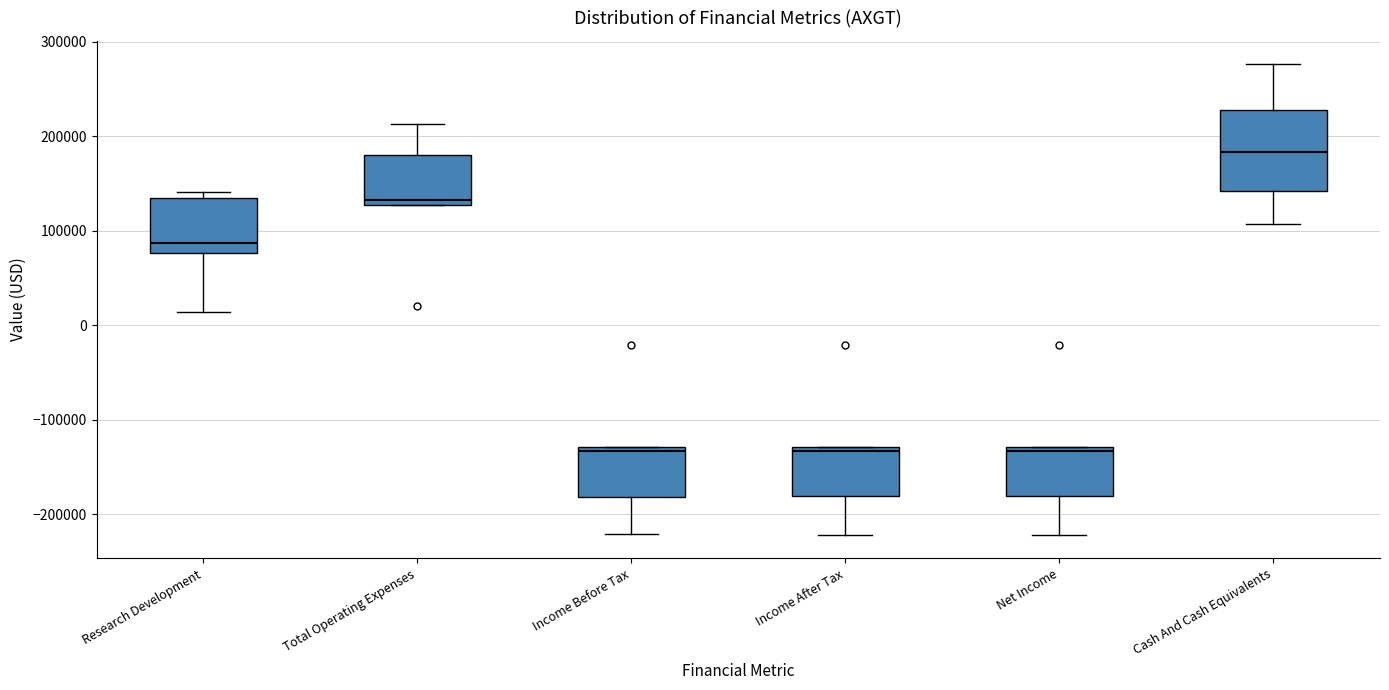

Which box is the tallest, from its lower edge to its upper edge?

Cash And Cash Equivalents